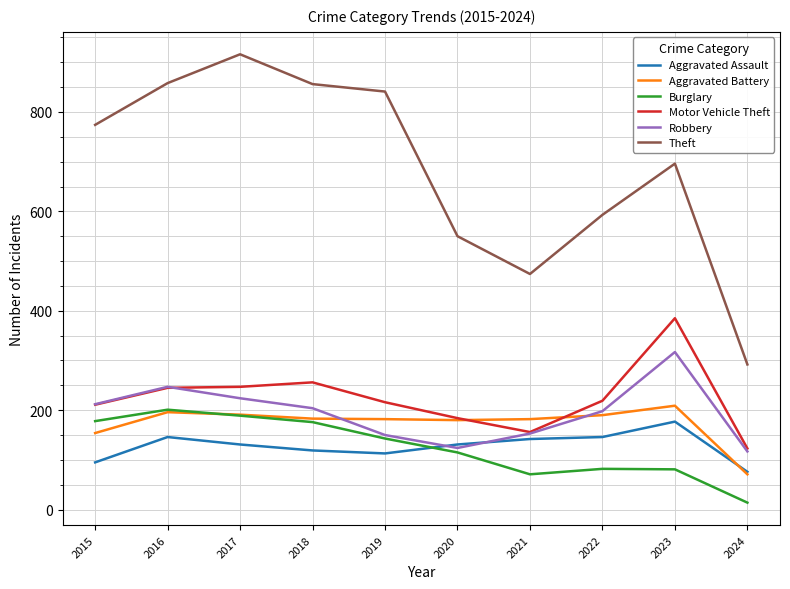

Where is Aggravated Battery nearest to the value 140?

2015